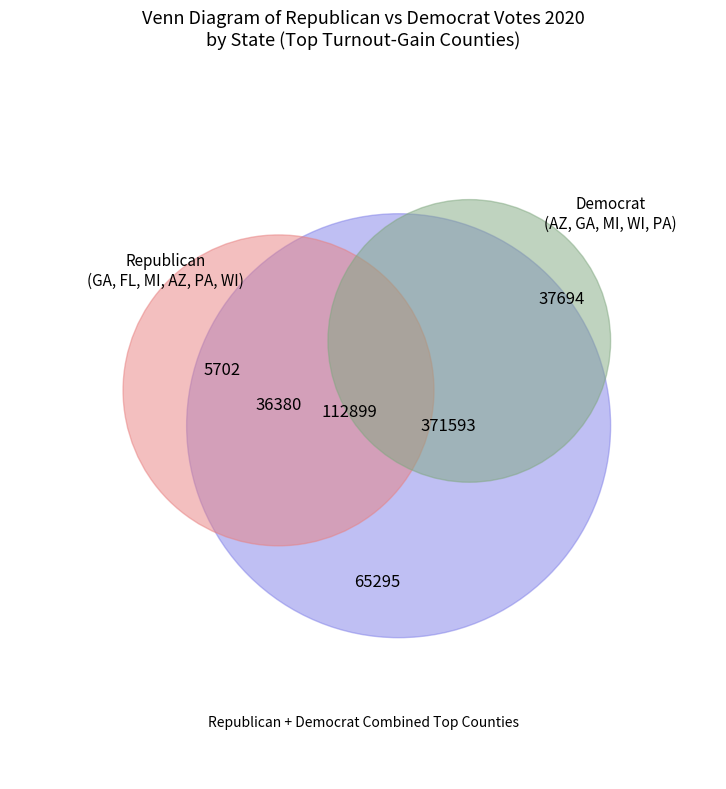

Is there any slice that represents more than half of the pie?

No